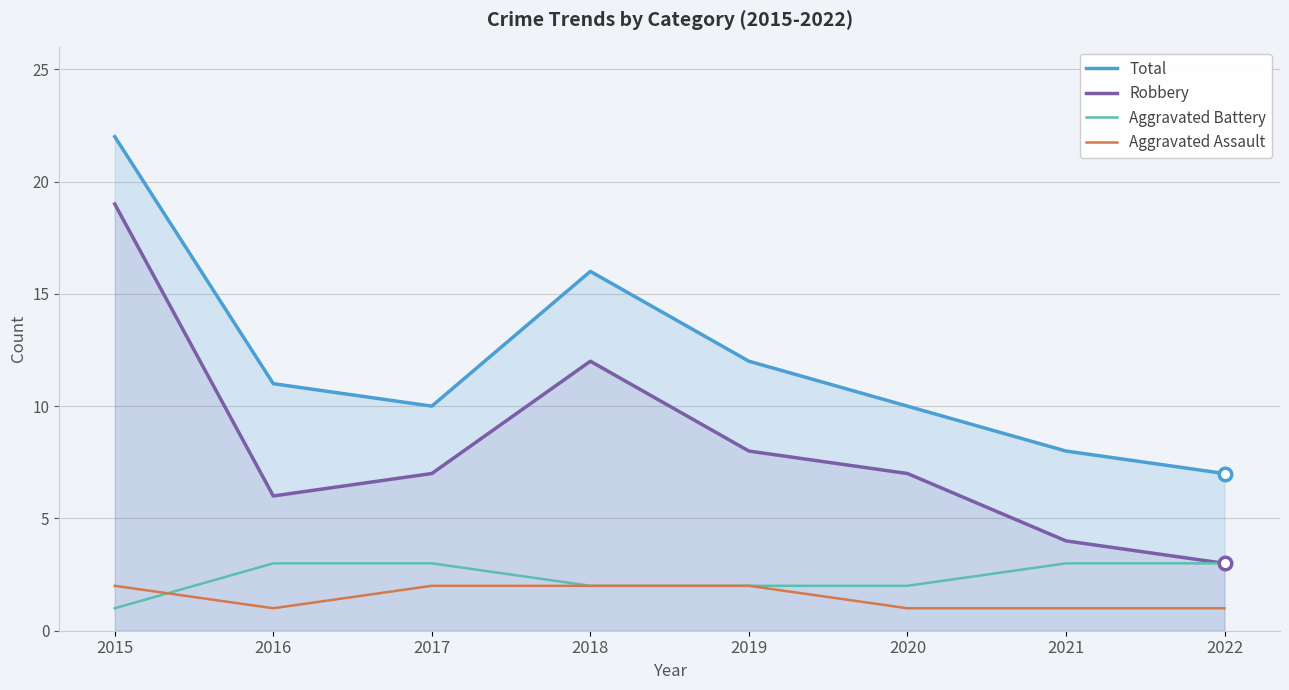

True or false: Aggravated Assault has a value of 1 at 2022.

True